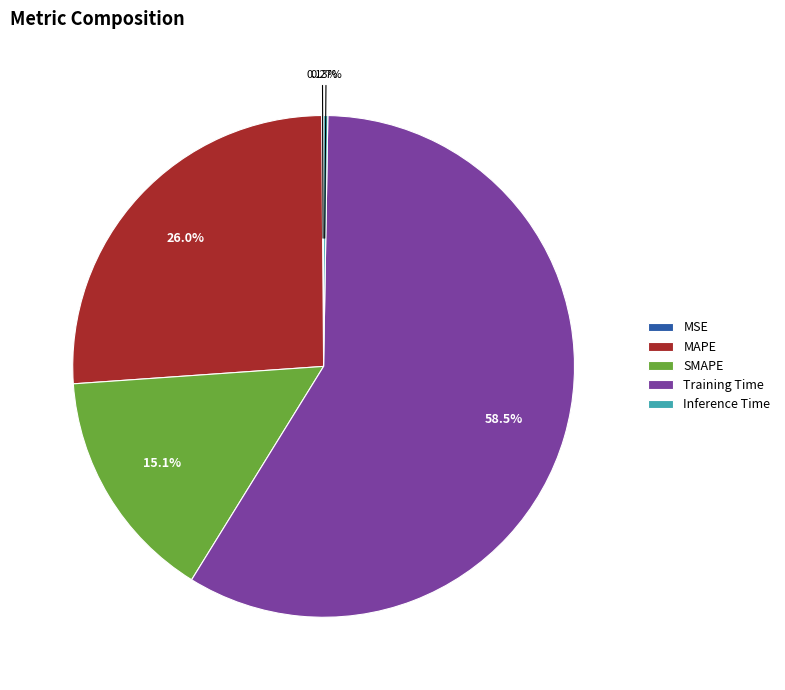

To the nearest percent, what is the average slice percentage?

20%